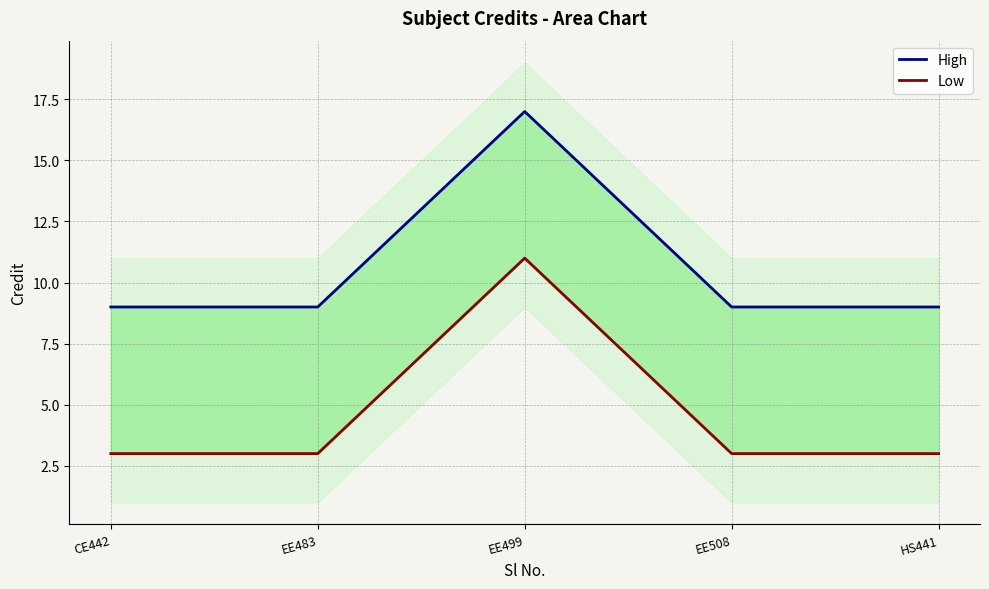

What is the difference between the maximum and second lowest values in the High series?

8